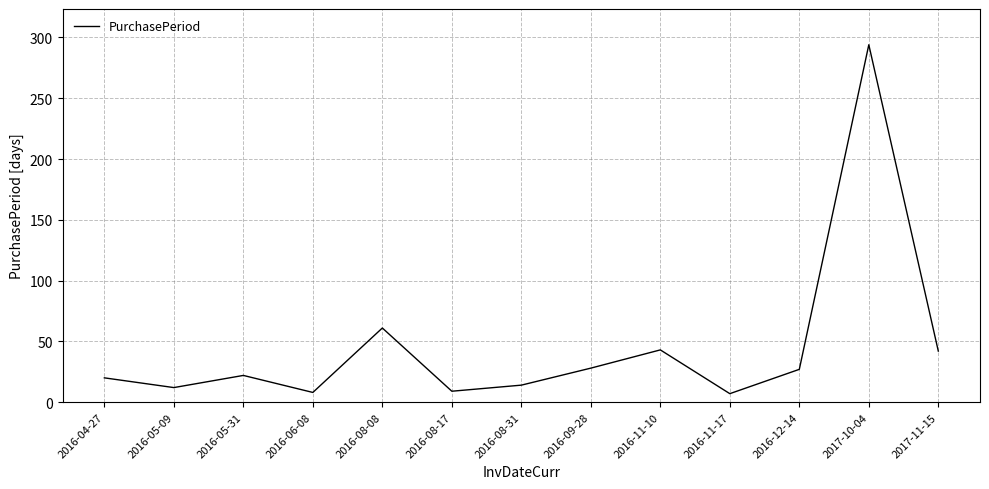

What is the difference between the maximum and minimum values?

287